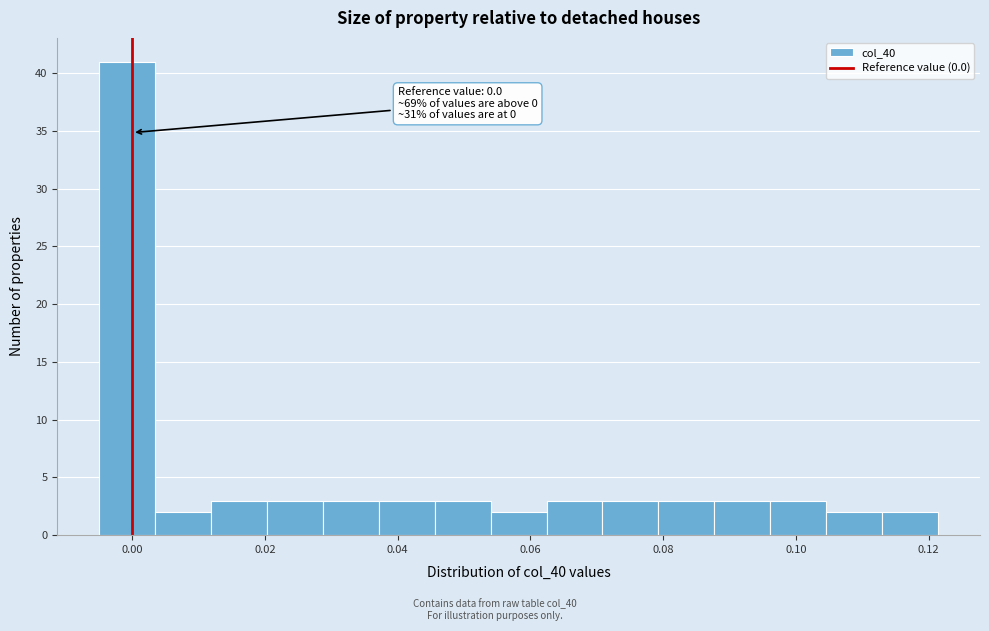

Over which range of the x-axis is the bar tallest?

-0.004 to 0.004